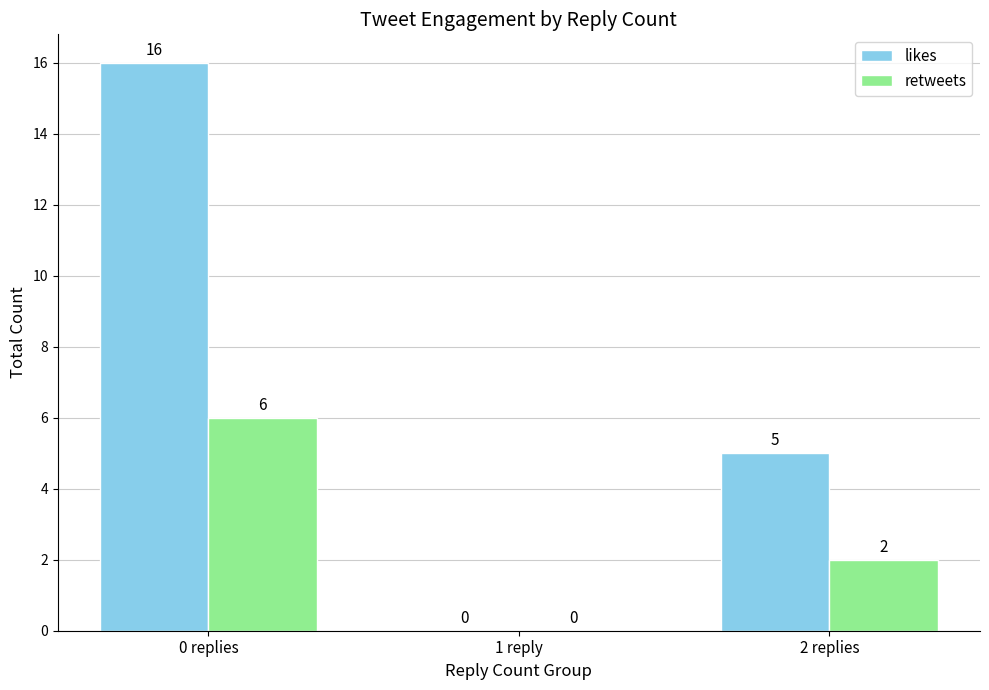

Reading left to right, extract all data points from this chart.

likes: 0 replies=16	1 reply=0	2 replies=5
retweets: 0 replies=6	1 reply=0	2 replies=2